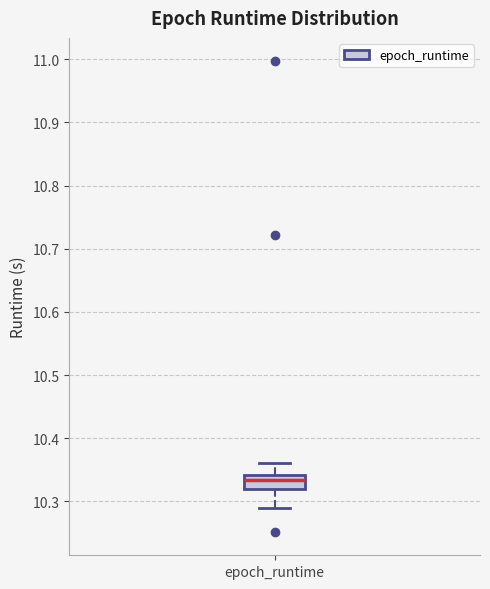

Read this box plot against the y-axis: the position of the median line, the range covered by the box, and the ends of both whiskers. The values are not printed on the chart, so give them approximately, as read against the axis.

median 10.33, box 10.32 to 10.34, whiskers 10.29 to 10.36